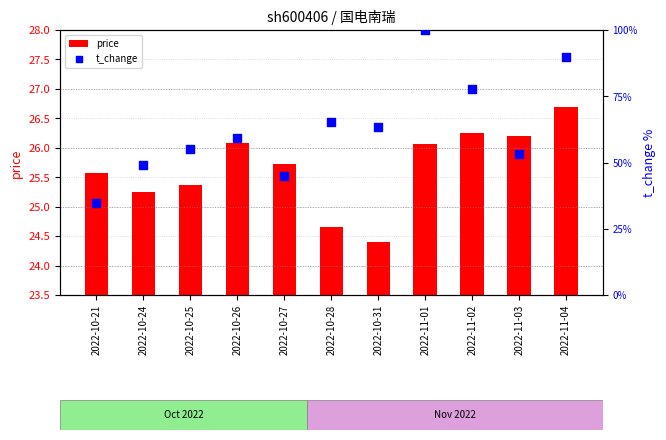

What is the total value across all series at 2022-10-26?

85.3